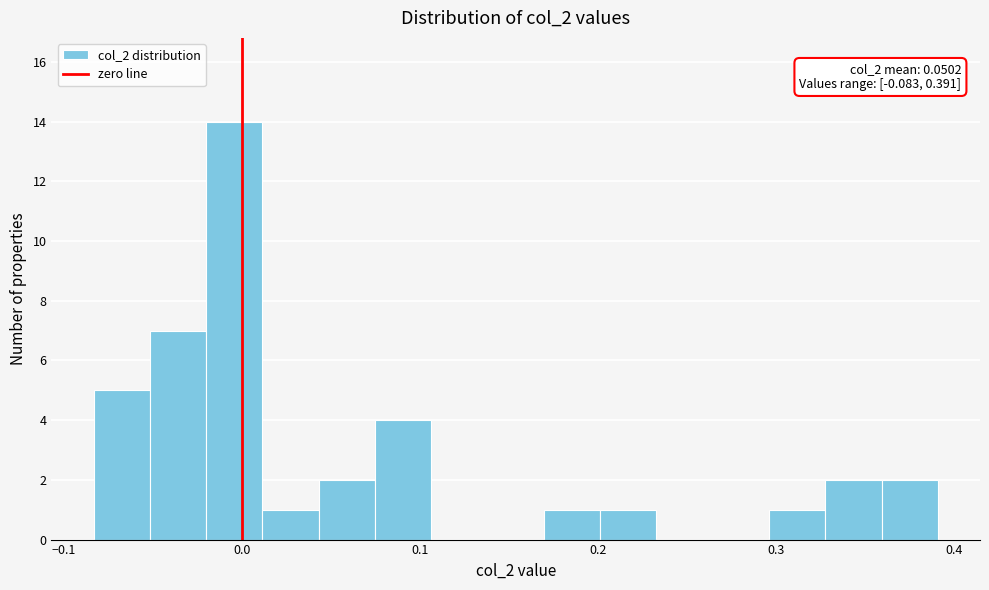

Read against the x-axis, roughly where is the centre of the tallest bar?

0.00